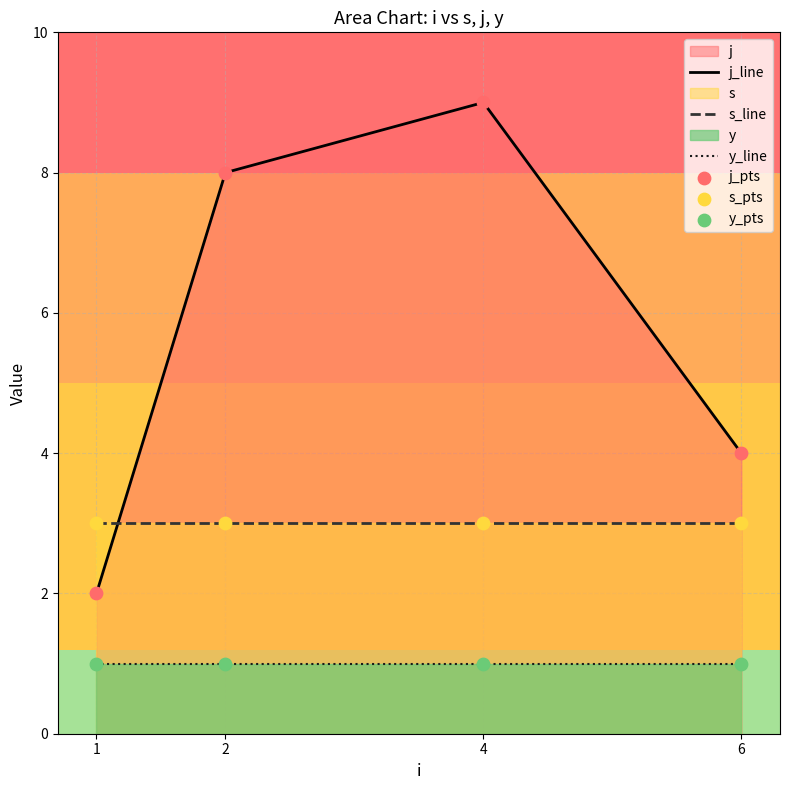

Which series has the largest total across all categories?

j_line